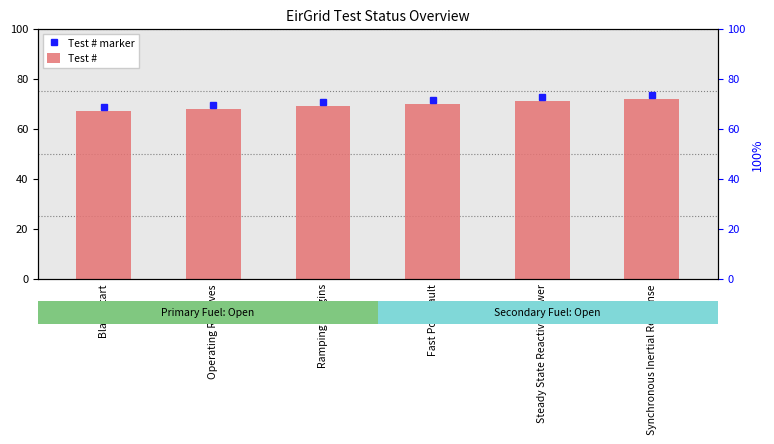

At which category does the chart reach its minimum across all series?

Black Start